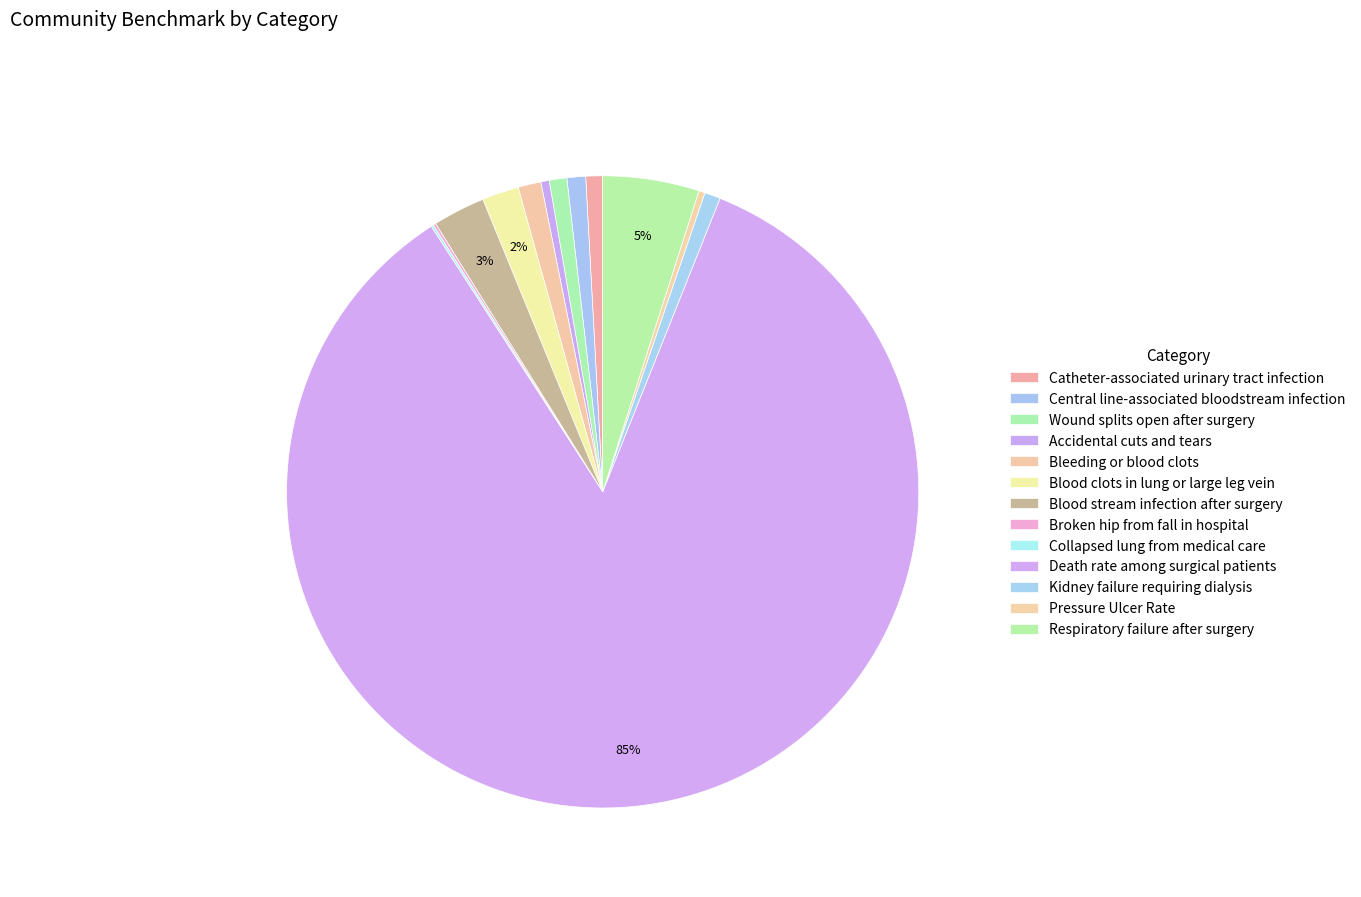

Which category has the smallest portion of the pie?

Collapsed lung from medical care